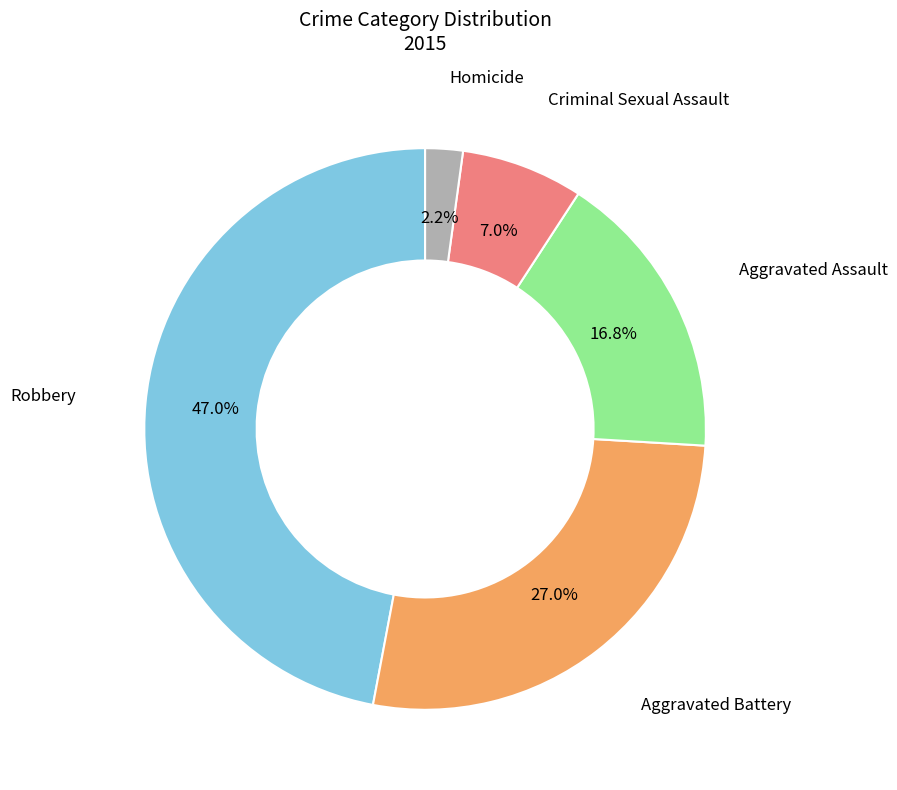

Does Robbery represent more than half of the total?

No